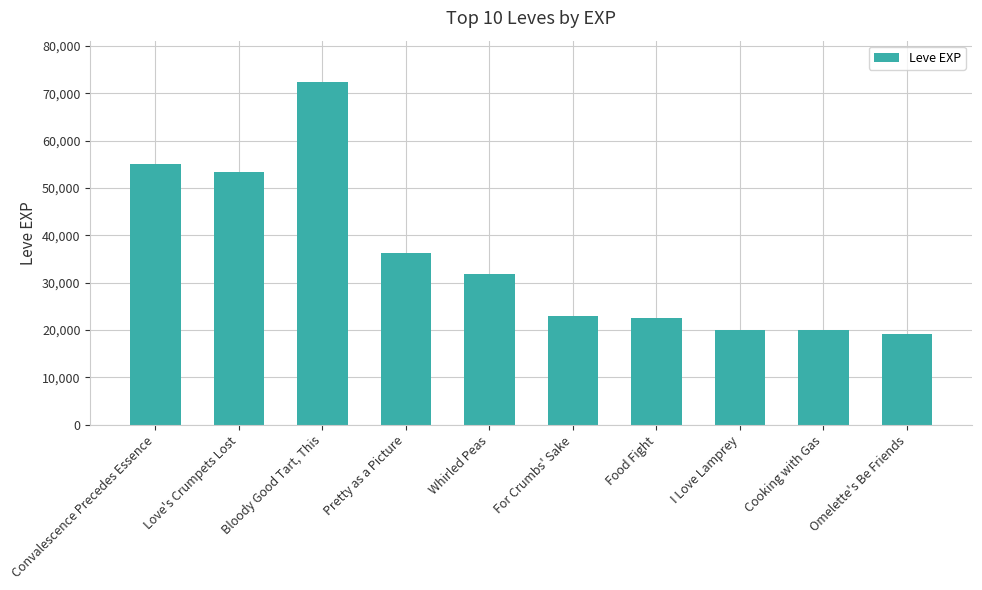

The value at Bloody Good Tart, This is 72430. True or false?

True